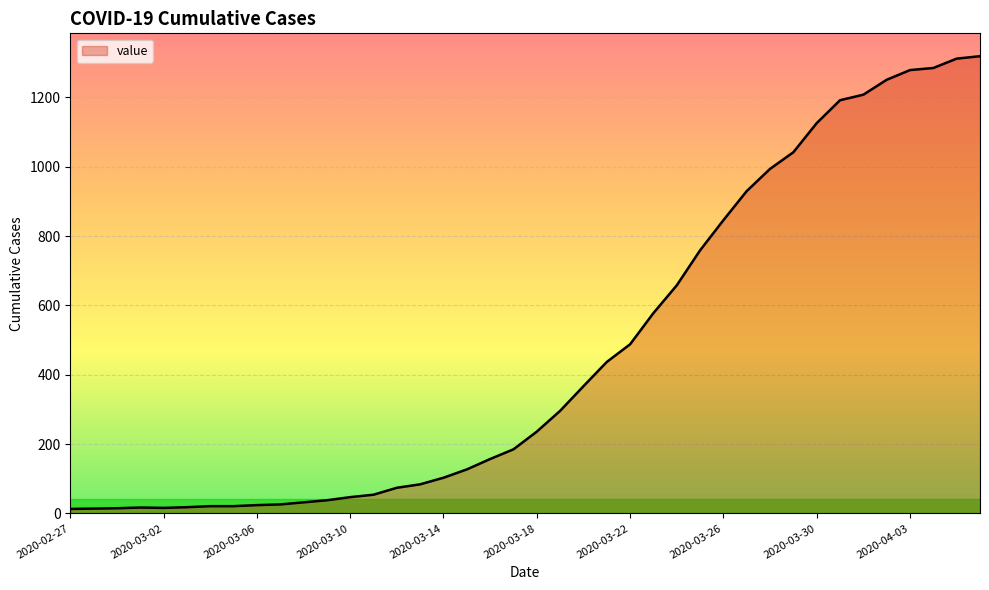

What is the greatest value displayed?

1319